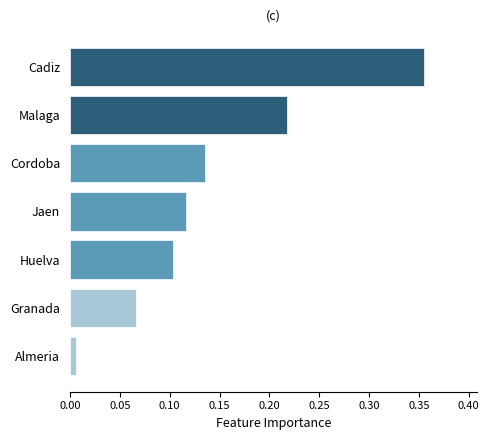

The chart shows a value of 0.1 at Cordoba. True or false?

True